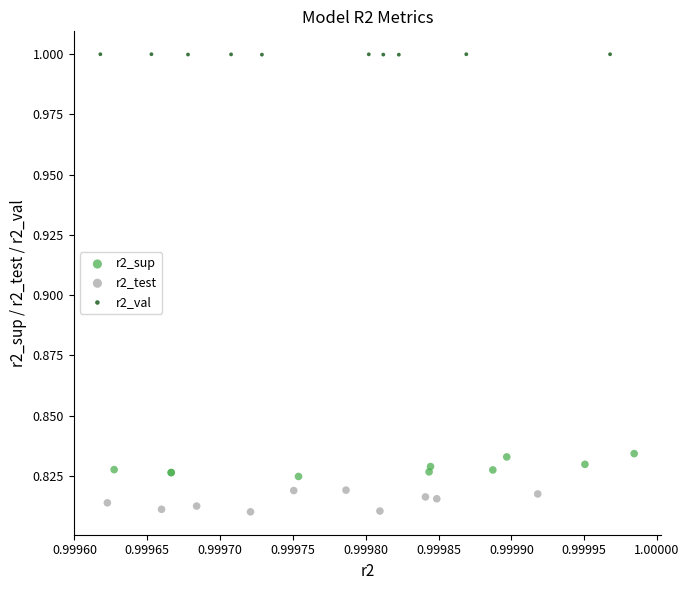

Which series reaches the maximum Y coordinate?

r2_val